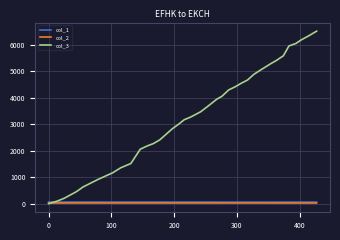

Which series has the largest range (max minus min)?

col_3